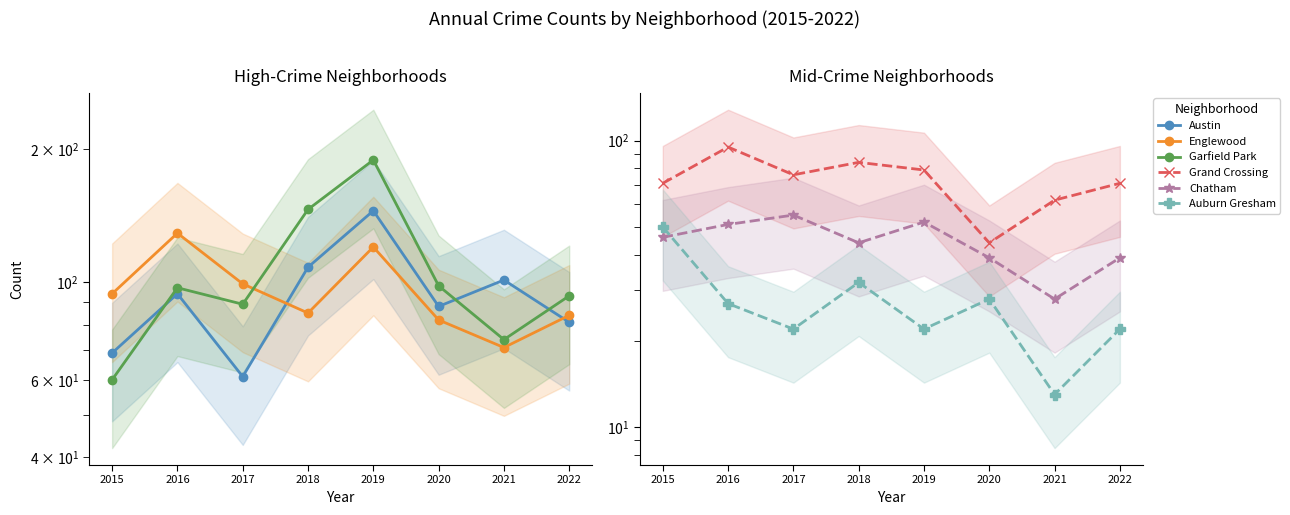

Where is Auburn Gresham nearest to the value 31?

2018